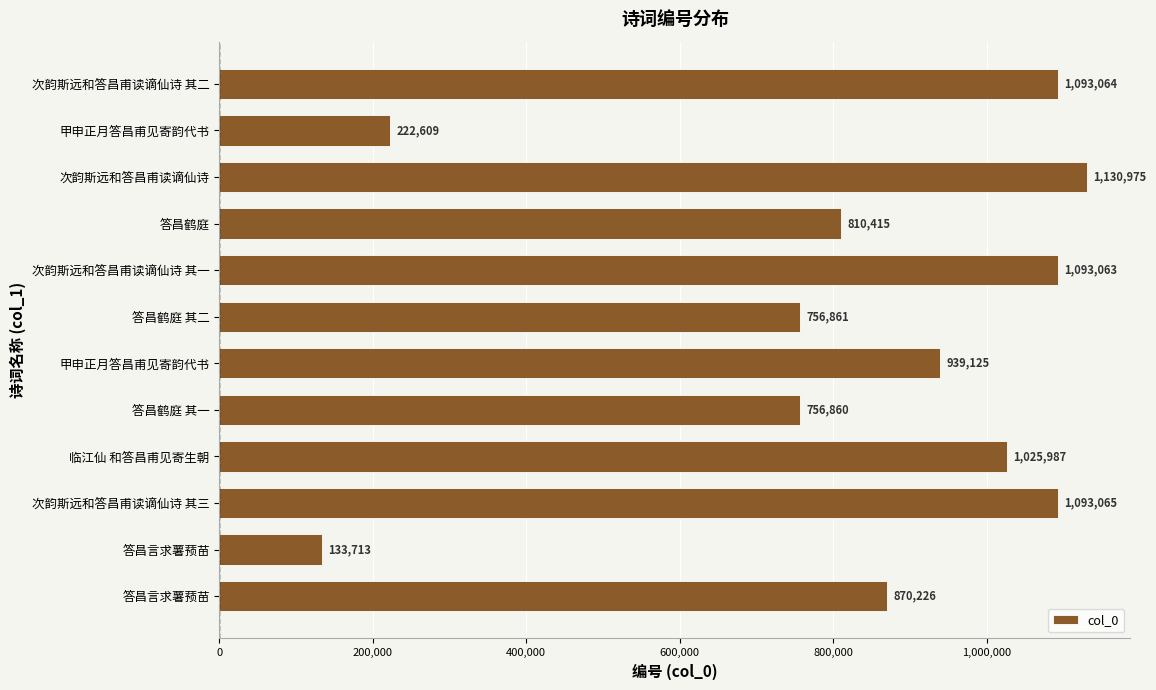

Count the number of data series in this chart.

1